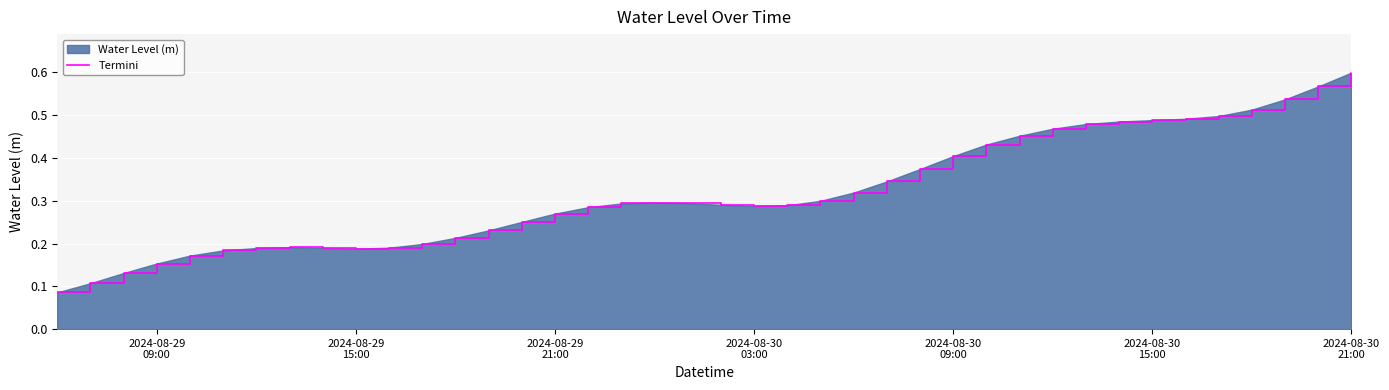

Reading left to right, list all the values displayed in this chart.

0.1	0.1	0.1	0.2	0.2	0.2	0.2	0.2	0.2	0.2	0.2	0.2	0.2	0.2	0.3	0.3	0.3	0.3	0.3	0.3	0.3	0.3	0.3	0.3	0.3	0.3	0.4	0.4	0.4	0.5	0.5	0.5	0.5	0.5	0.5	0.5	0.5	0.5	0.6	0.6